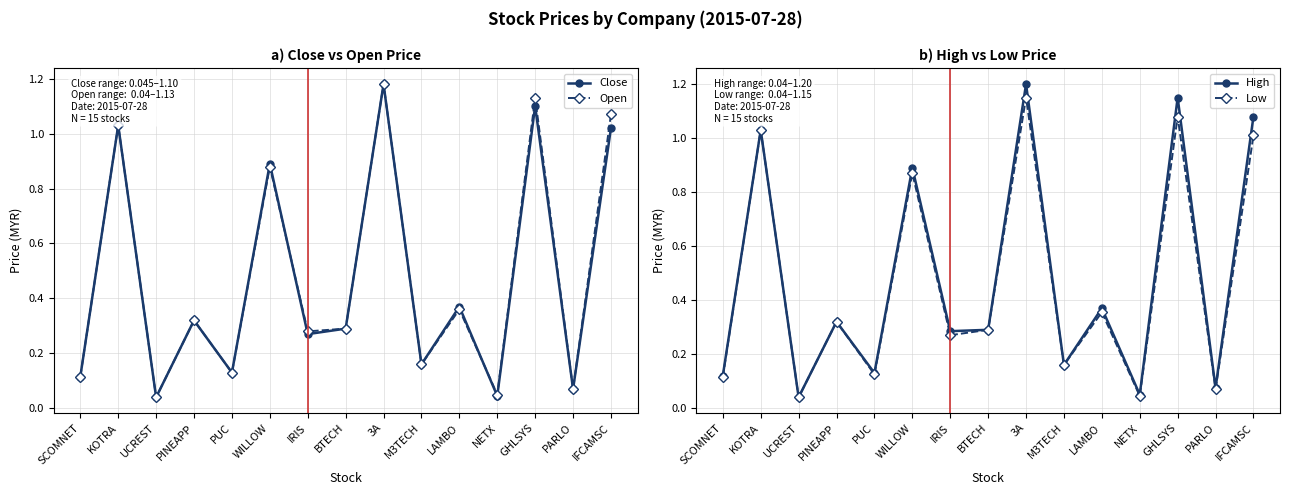

Count the number of categories in the chart.

15